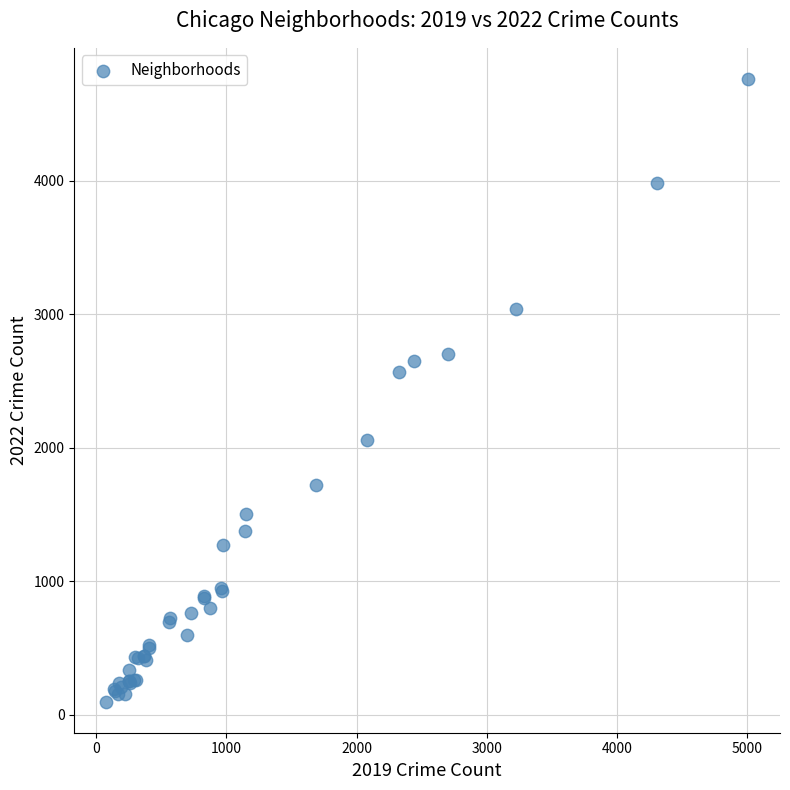

What Y value in the scatter plot is closest to 2430?

2566